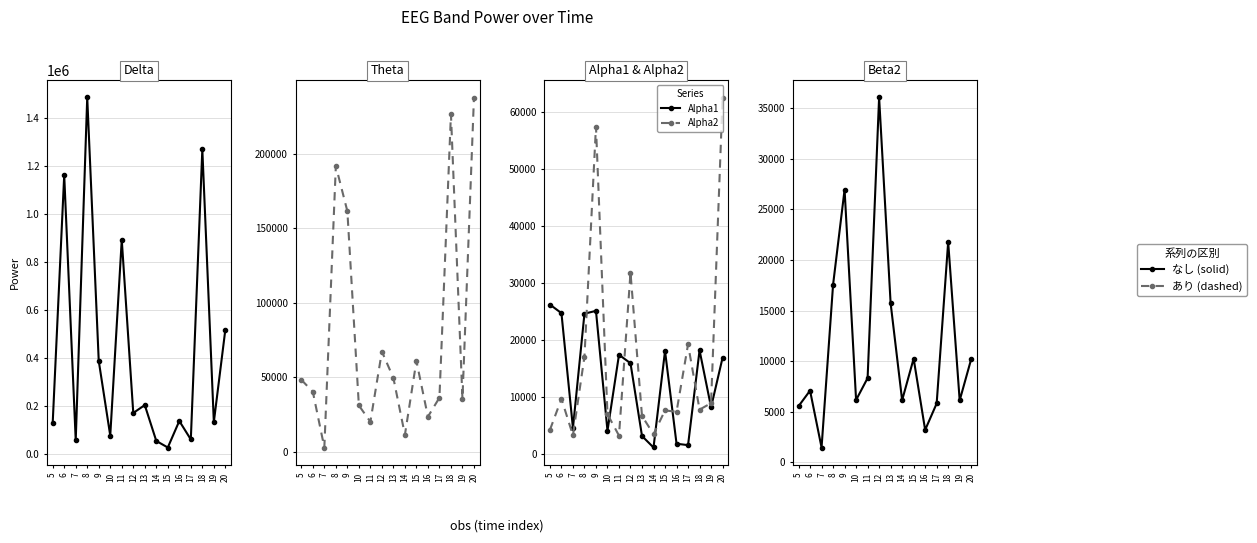

How many data points in Delta are above 171754?

7